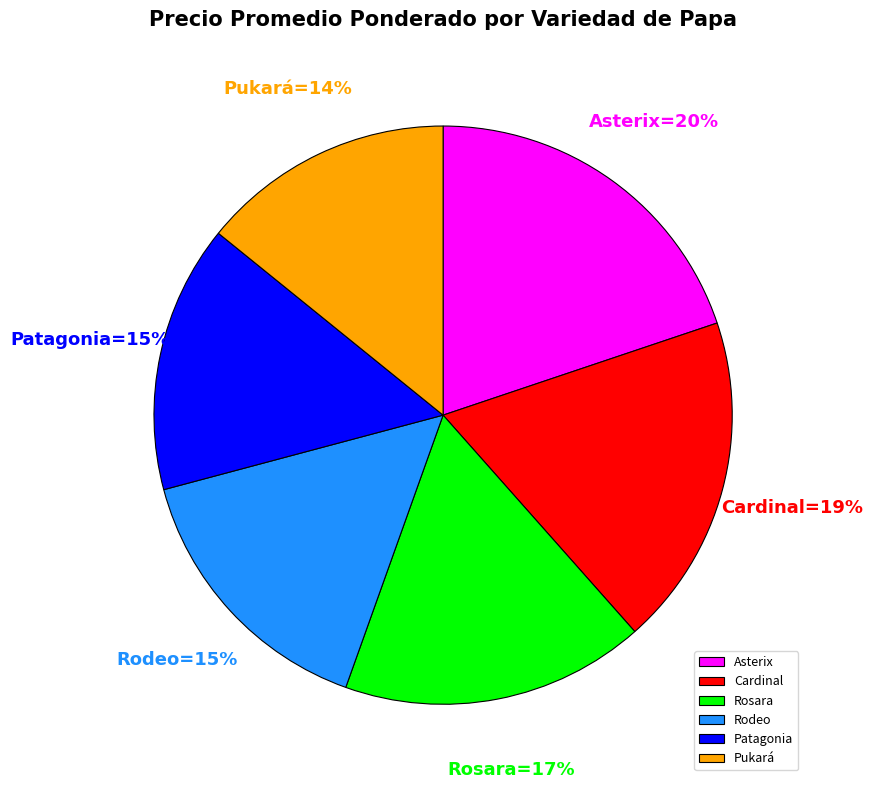

Do Cardinal and Rodeo together represent more than half of the pie?

No